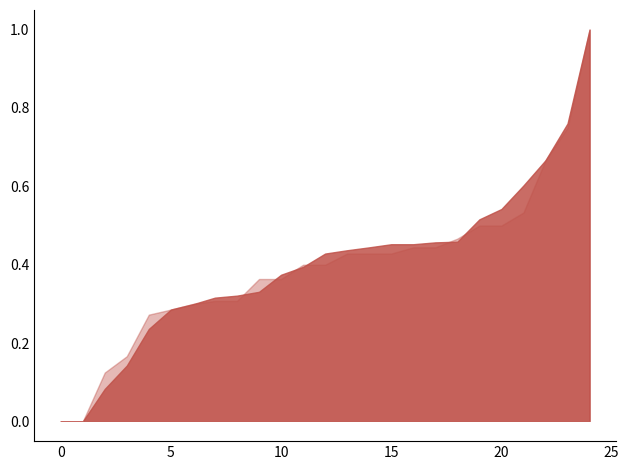

What is the maximum value shown in the chart?

1.0